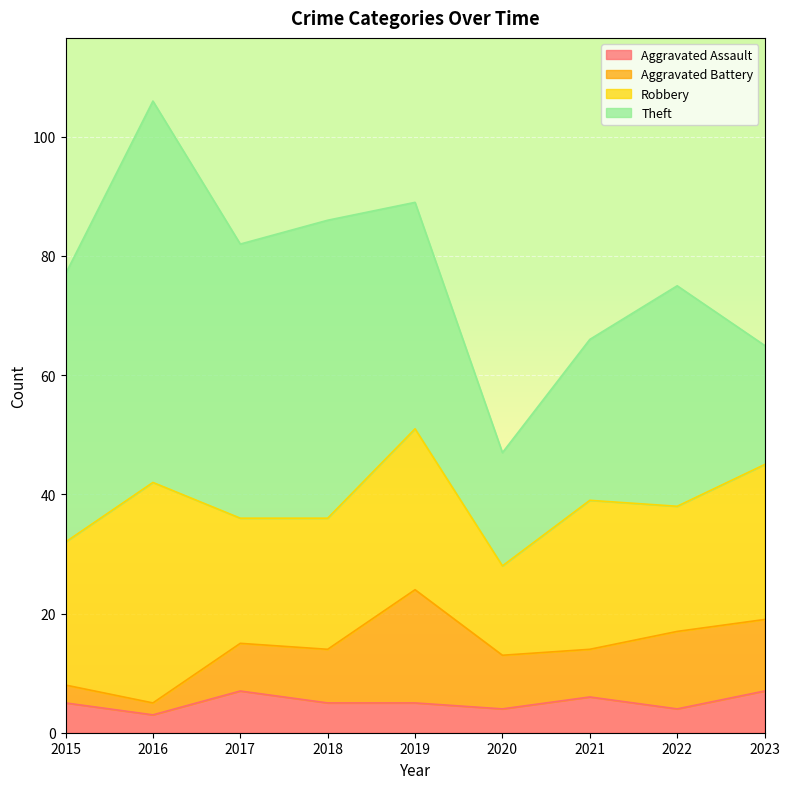

What is the value of the Theft point at the 6th from the left?

19